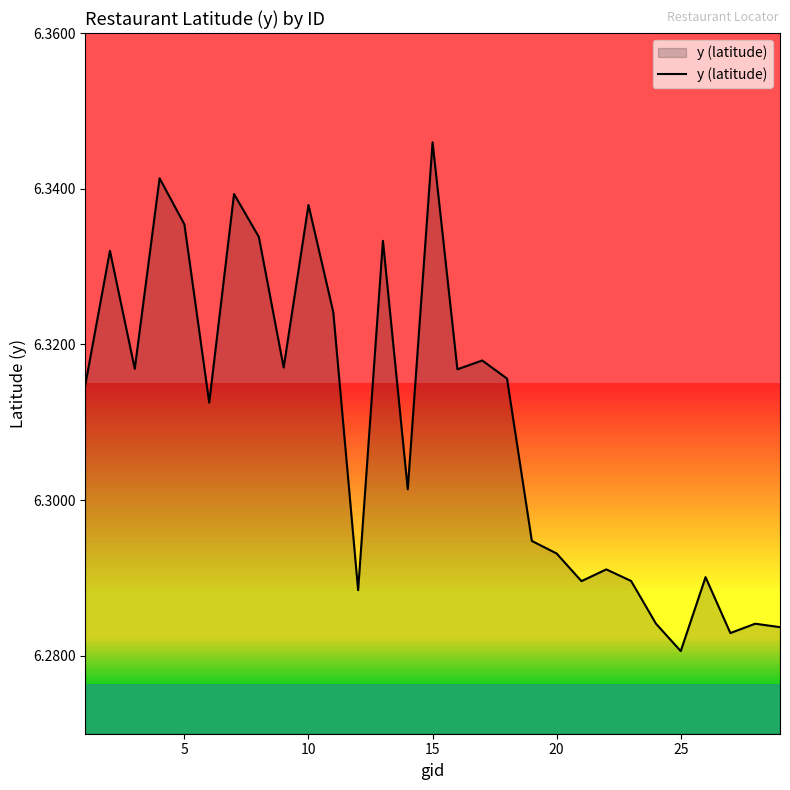

Which category has the highest value across all series?

15